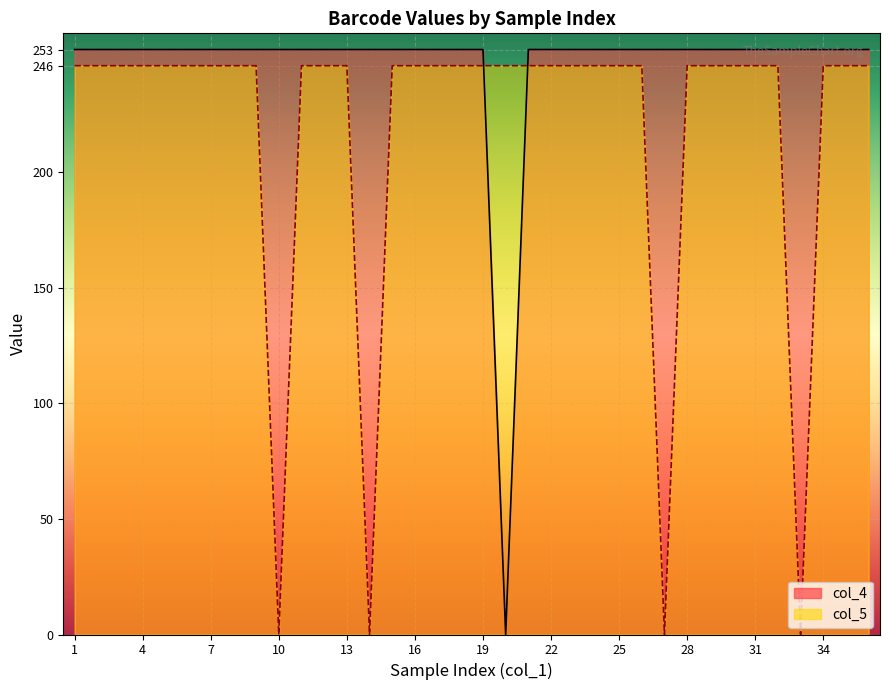

True or false: col_5 and col_4 intersect in this chart.

True